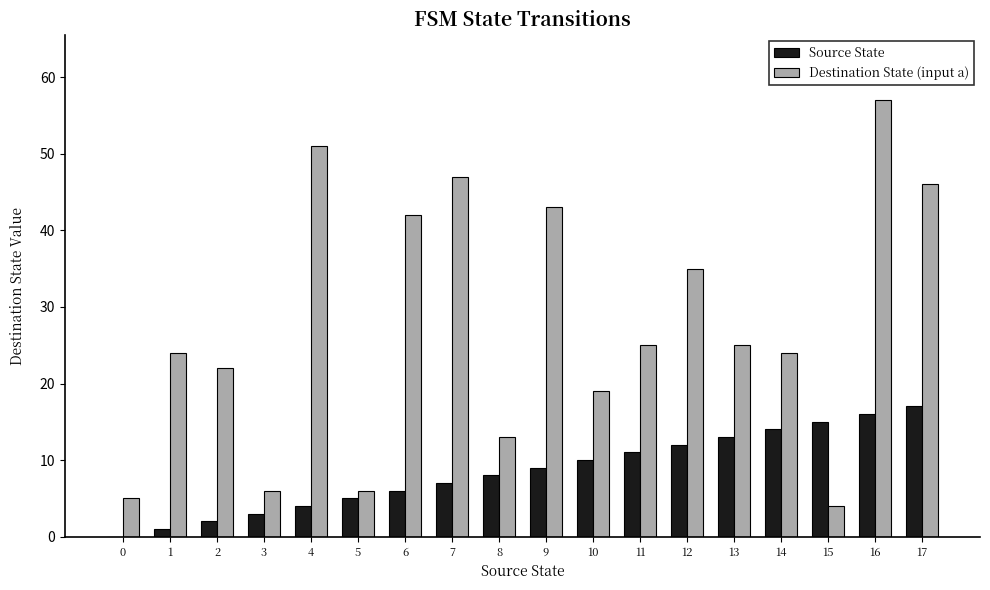

Is the value of Source State at 0 greater than the value of Destination State (input a) at 5?

No